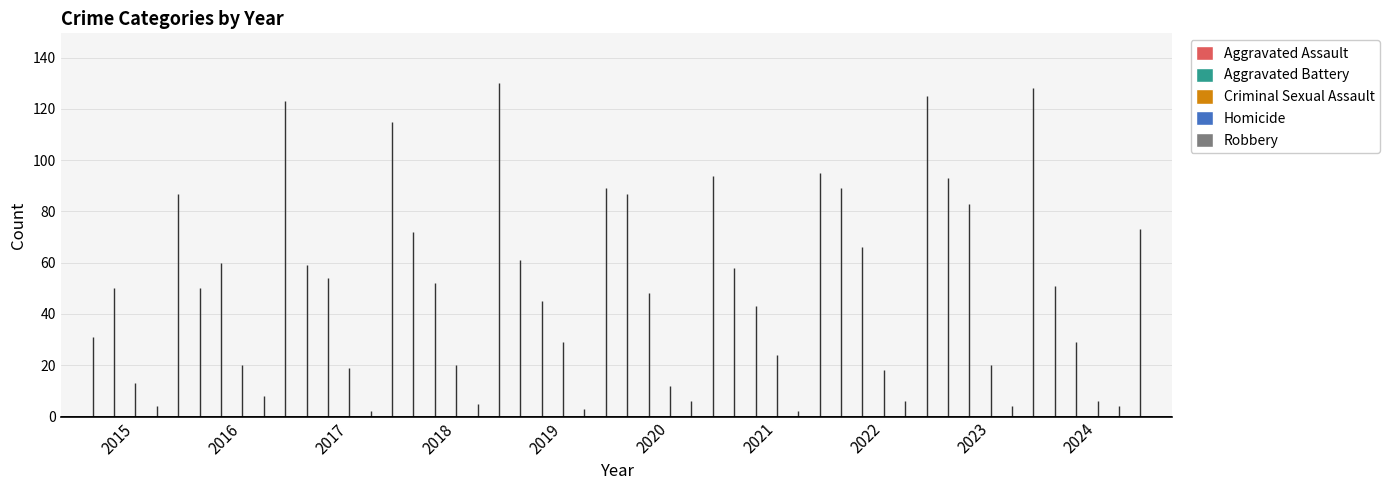

At which category is the sum across all series the highest?

2023